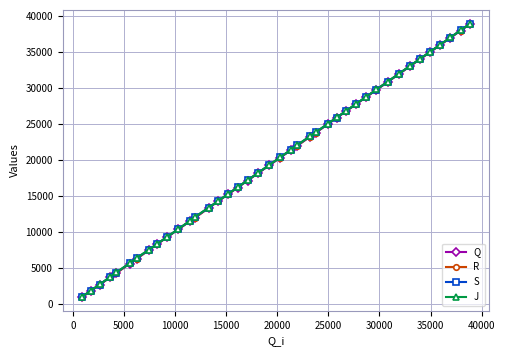

What is the highest value of the Q series?

38893